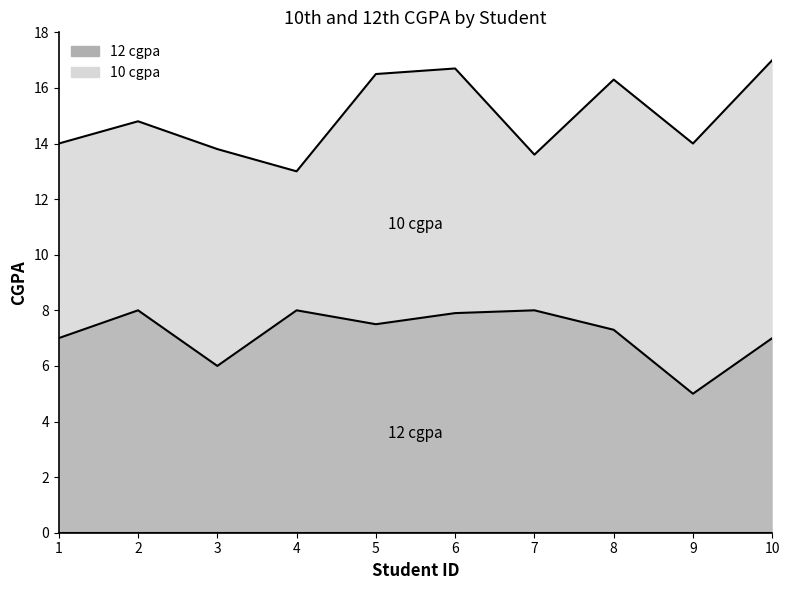

What is the change in value from 1 to 7?

+1.0